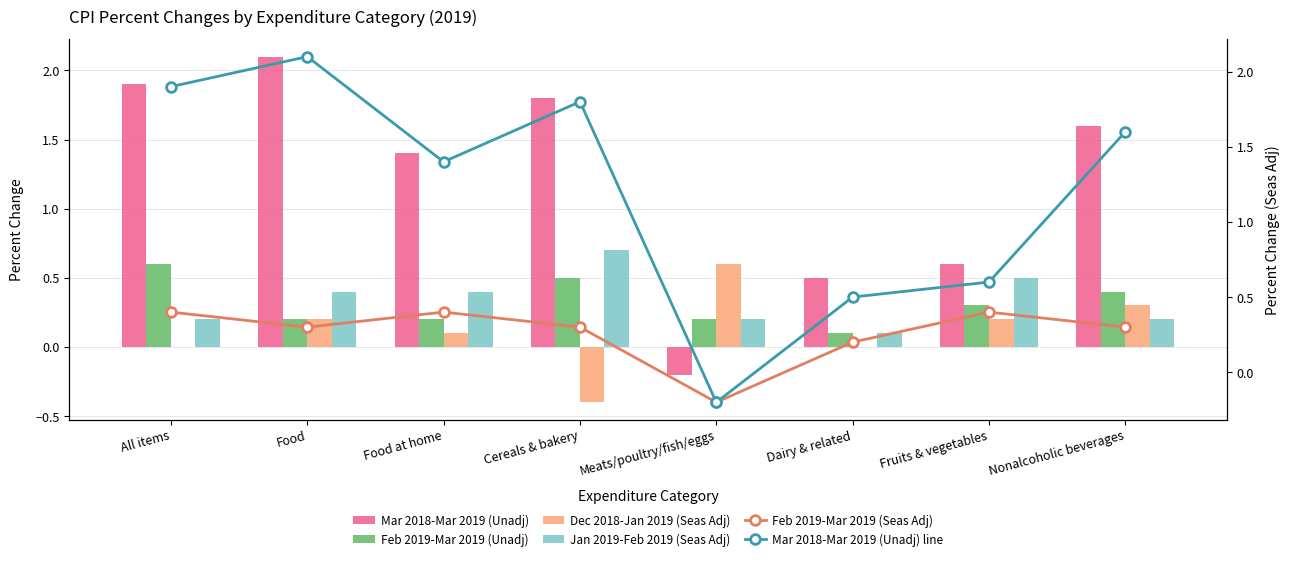

What is the label of the 2nd bar from the left?

Food